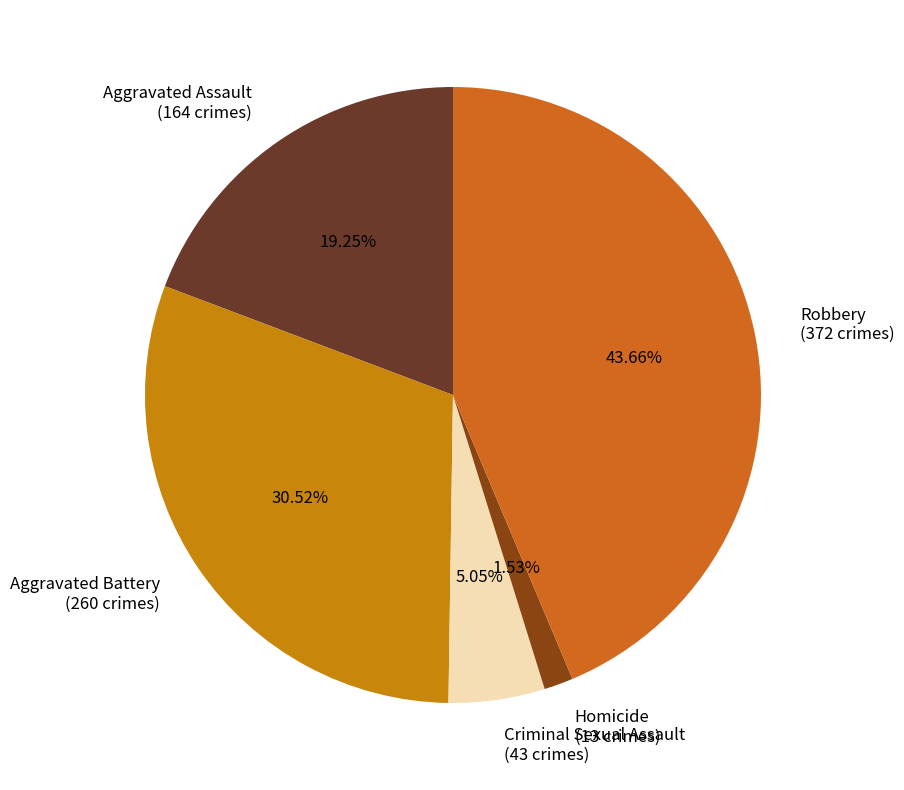

Approximately how many times larger is the value at Aggravated Battery compared to Criminal Sexual Assault?

6.0